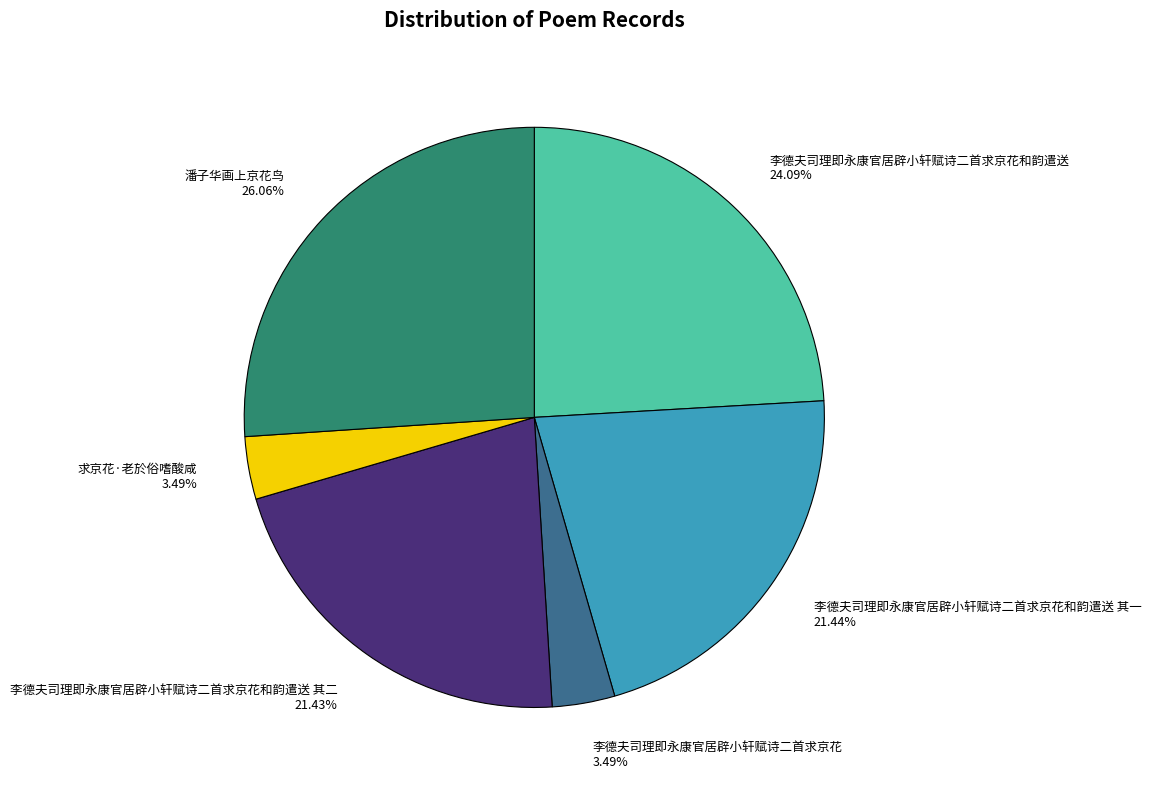

Which slice is the largest?

潘子华画上京花鸟